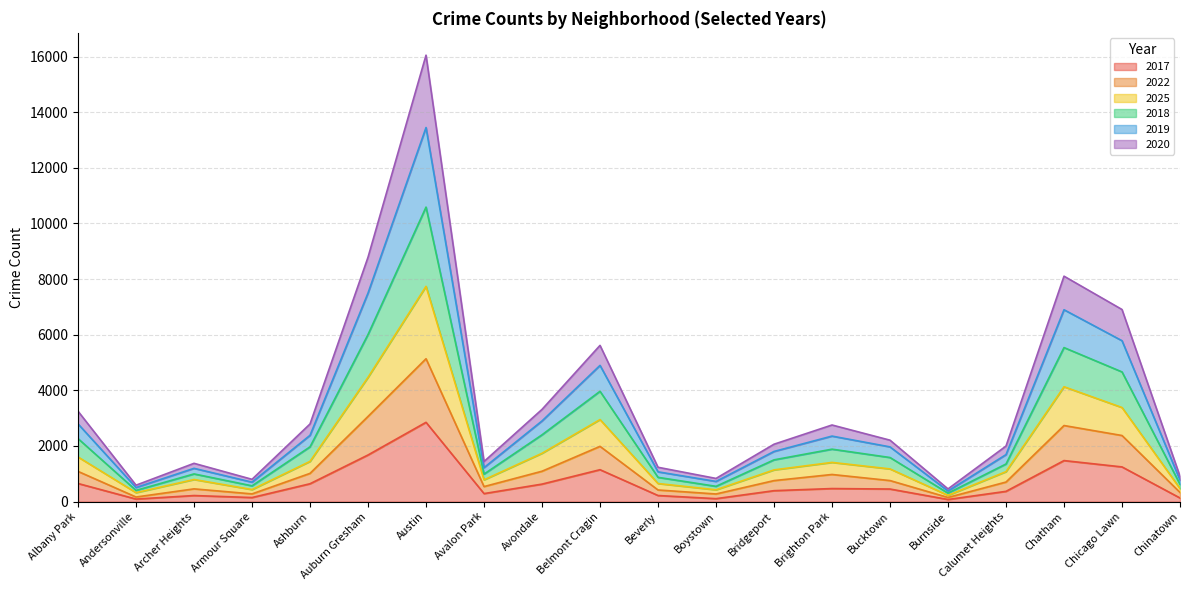

Is the value of 2018 at Avalon Park greater than the value of 2017 at Auburn Gresham?

No